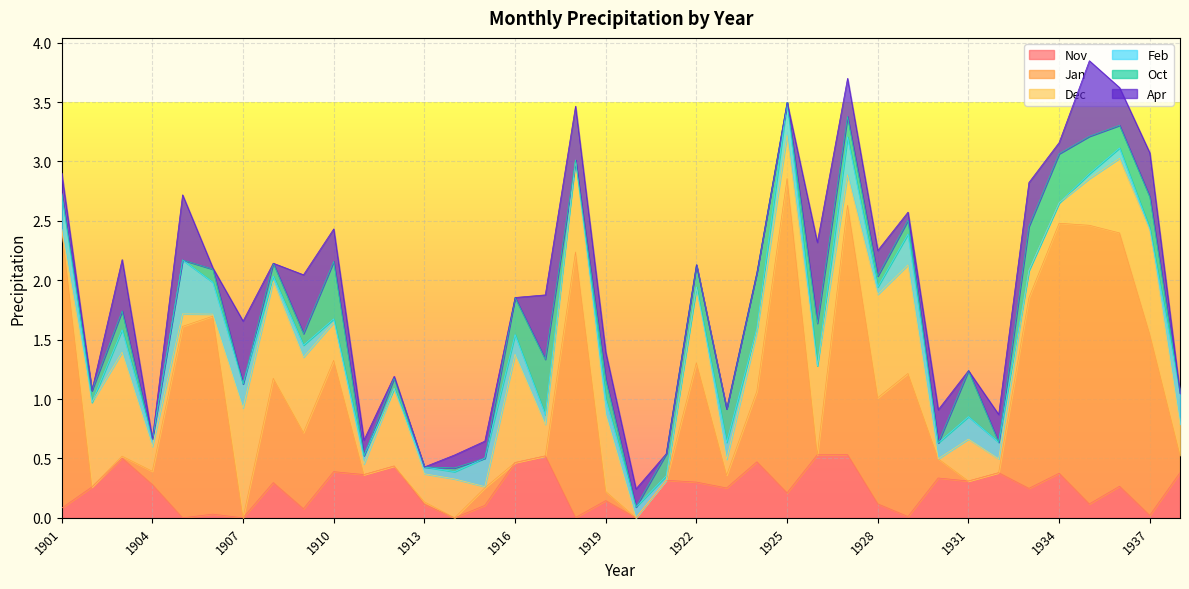

True or false: Apr and Oct cross at least once.

True